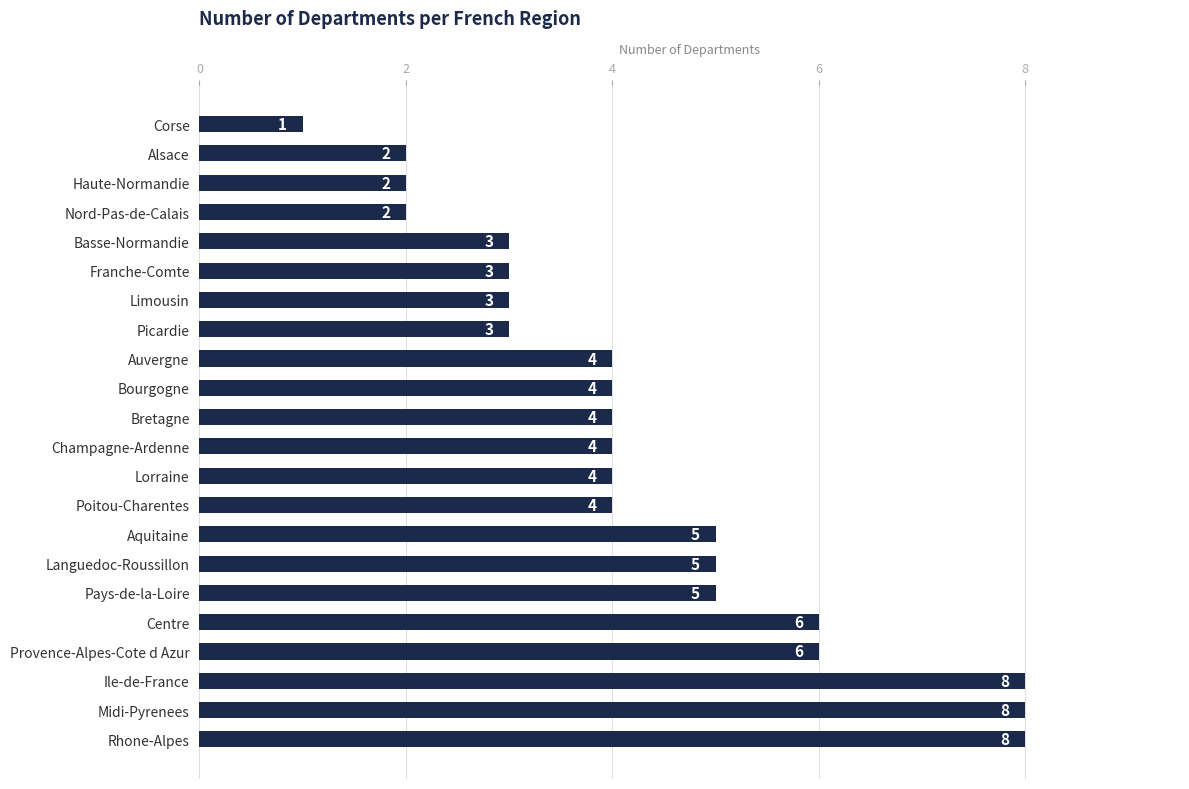

How many series are shown in this chart?

1